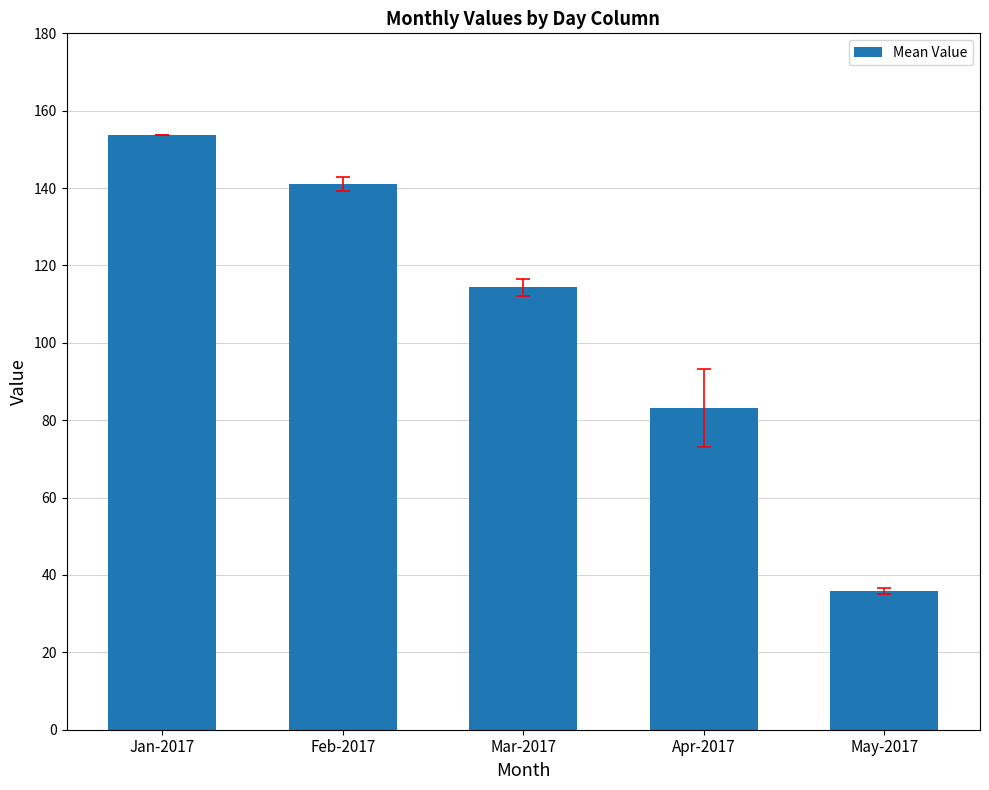

What is the maximum value shown in the chart?

153.7